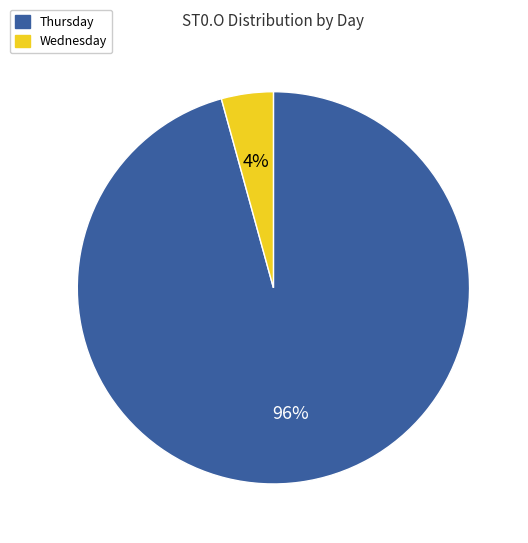

Is there any slice that represents more than half of the pie?

Yes